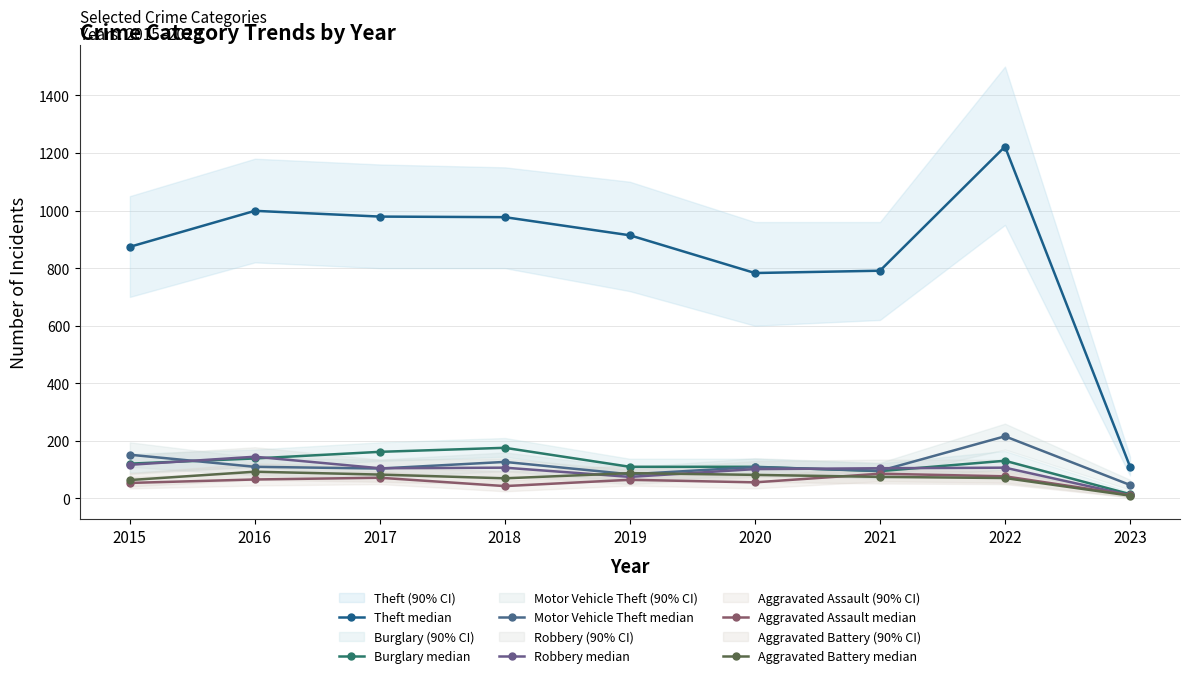

After their last crossing, which series has the higher values: Aggravated Assault median or Aggravated Battery median?

Aggravated Assault median